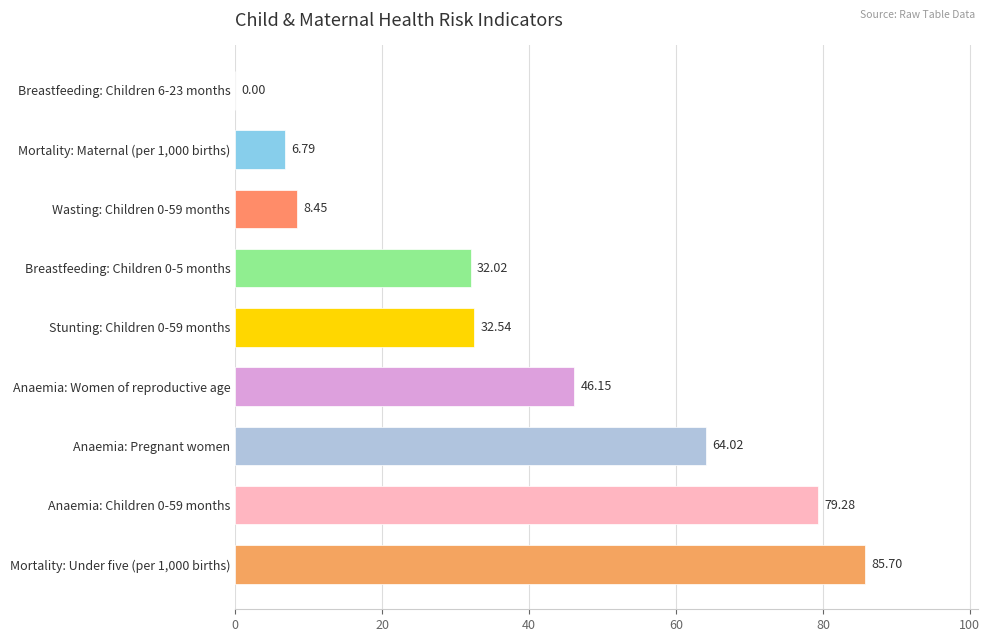

Which label corresponds to the largest value in the chart?

Mortality: Under five (per 1,000 births)